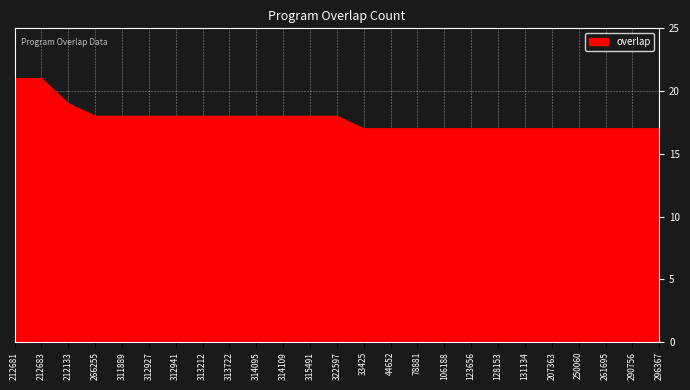

Is it true that the value at 250060 is 29?

False